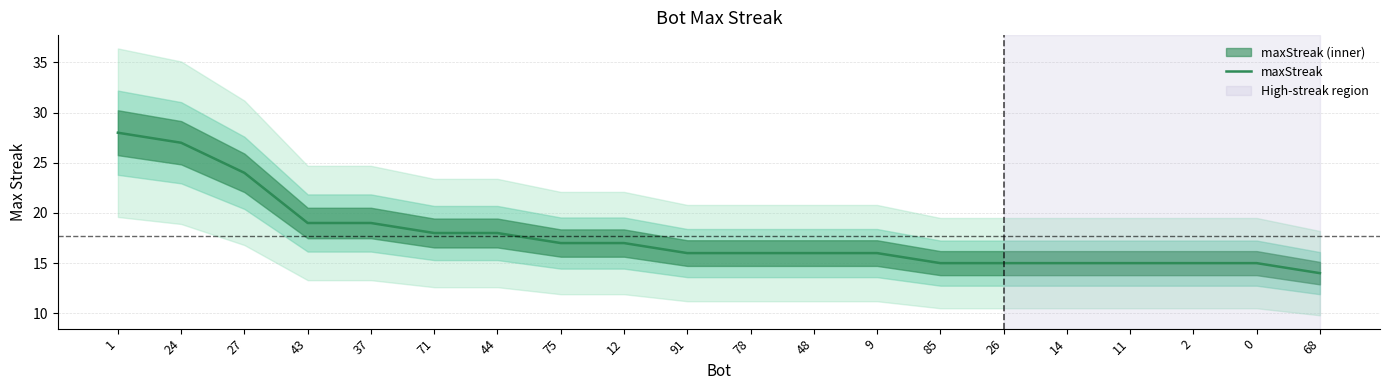

At which label does the data first exceed 16?

1